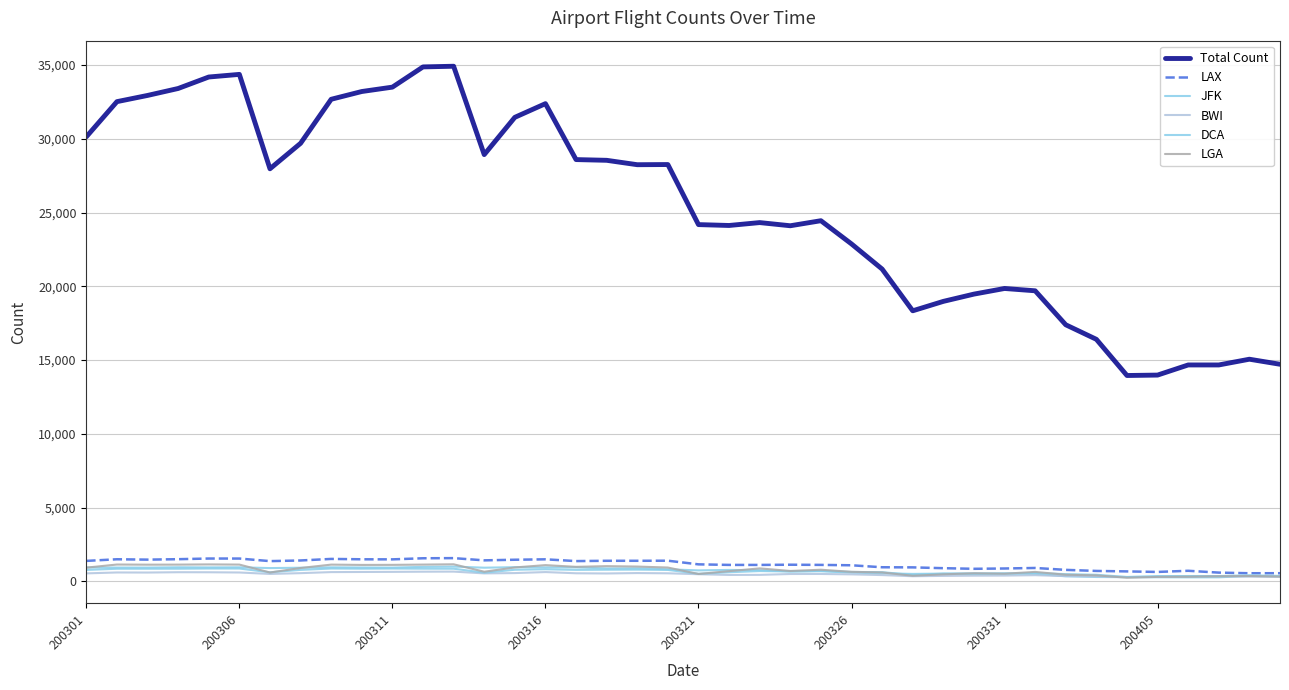

How many interior local peaks does the JFK series have?

12